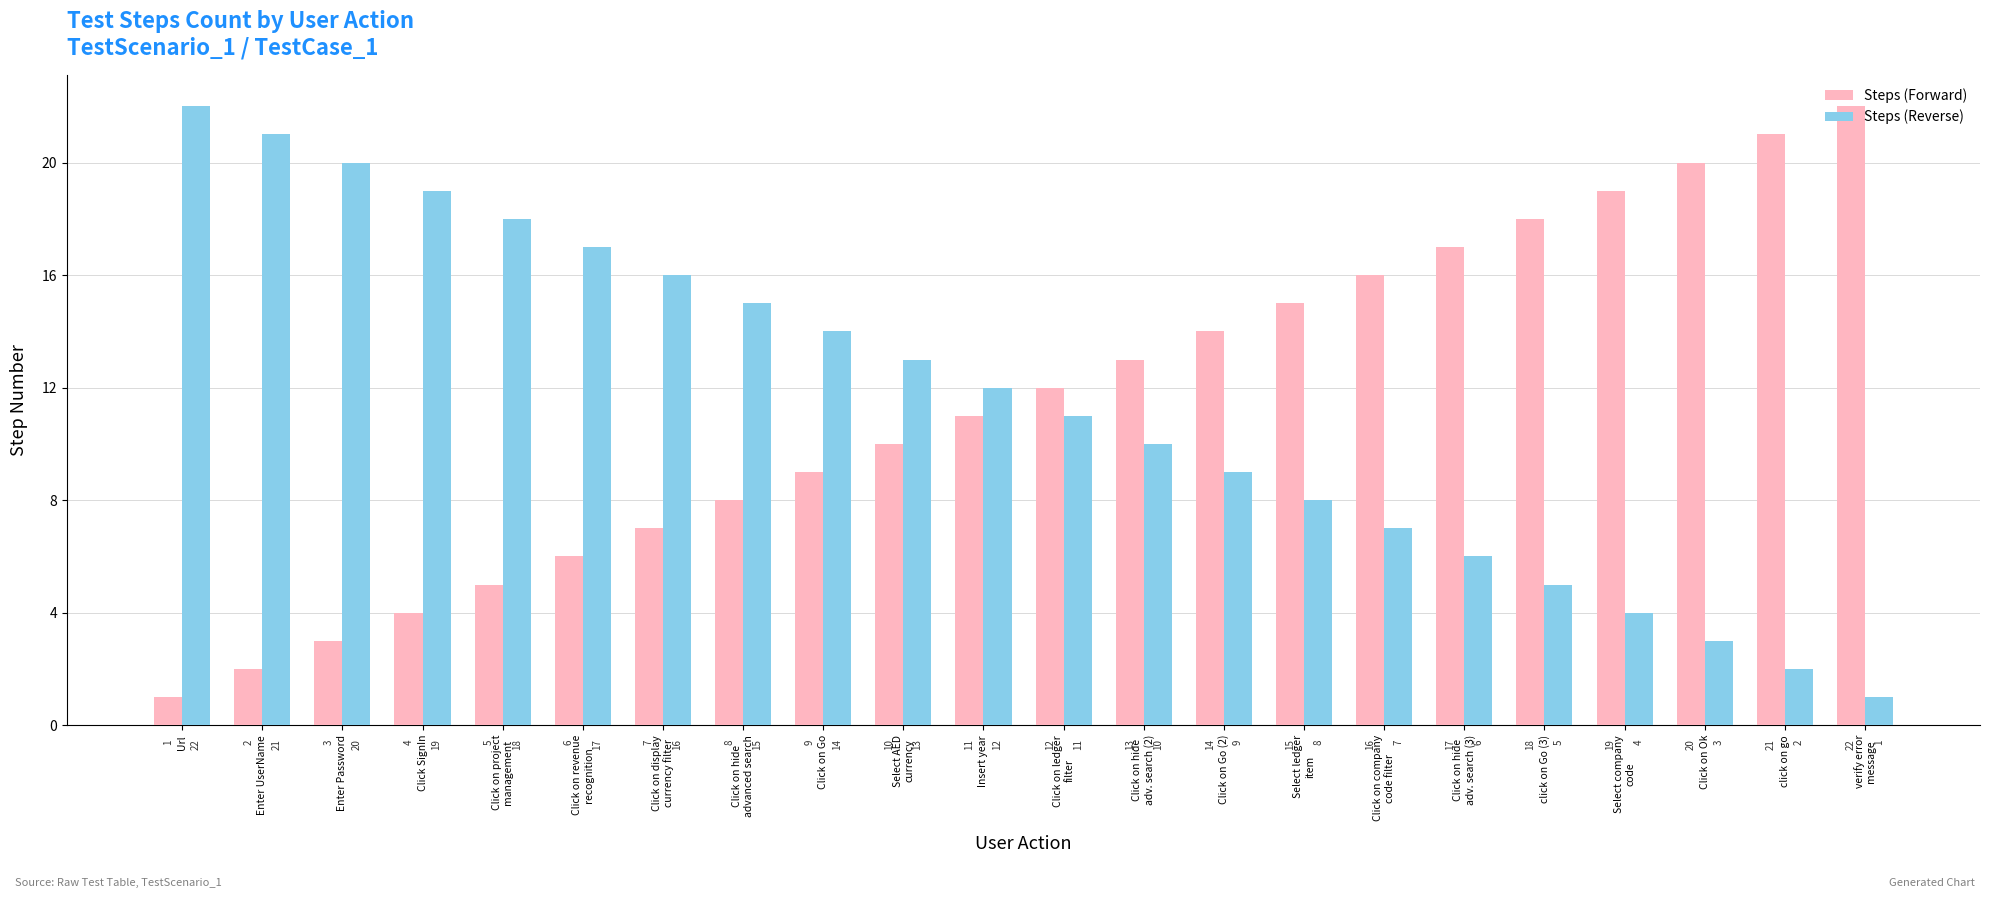

What is the difference between the highest and lowest values at click on go?

19